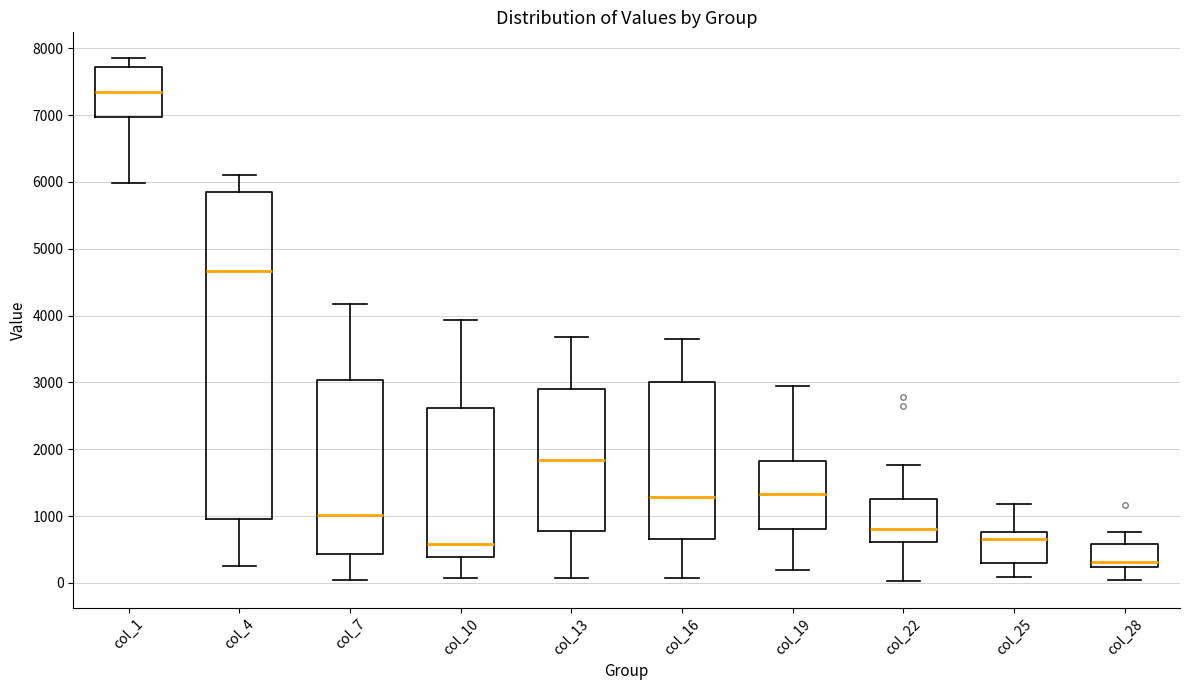

Reading left to right, transcribe this box plot: for each box, give where its median line is, the range the box spans, and where its two whiskers end, as read against the y-axis. The values are not printed on the chart, so give them approximately, as read against the axis.

col_1: median 7300, box 7000 to 7700, whiskers 6000 to 7800
col_4: median 4700, box 1000 to 5800, whiskers 300 to 6100
col_7: median 1000, box 400 to 3000, whiskers 0 to 4200
col_10: median 600, box 400 to 2600, whiskers 100 to 3900
col_13: median 1800, box 800 to 2900, whiskers 100 to 3700
col_16: median 1300, box 700 to 3000, whiskers 100 to 3600
col_19: median 1300, box 800 to 1800, whiskers 200 to 3000
col_22: median 800, box 600 to 1300, whiskers 0 to 1800
col_25: median 700, box 300 to 800, whiskers 100 to 1200
col_28: median 300, box 200 to 600, whiskers 0 to 800